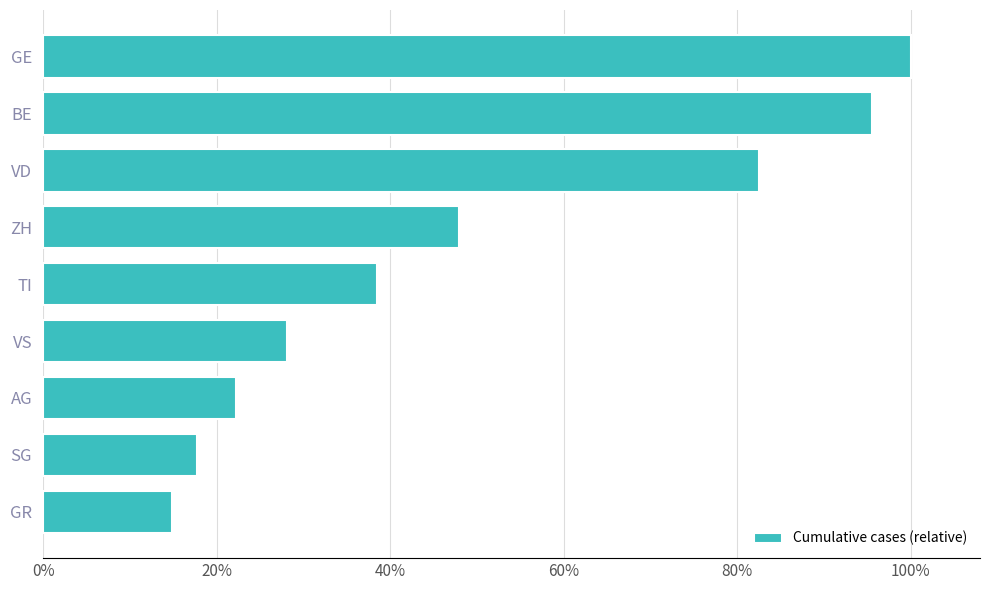

What is the difference between the maximum and minimum values?

0.9